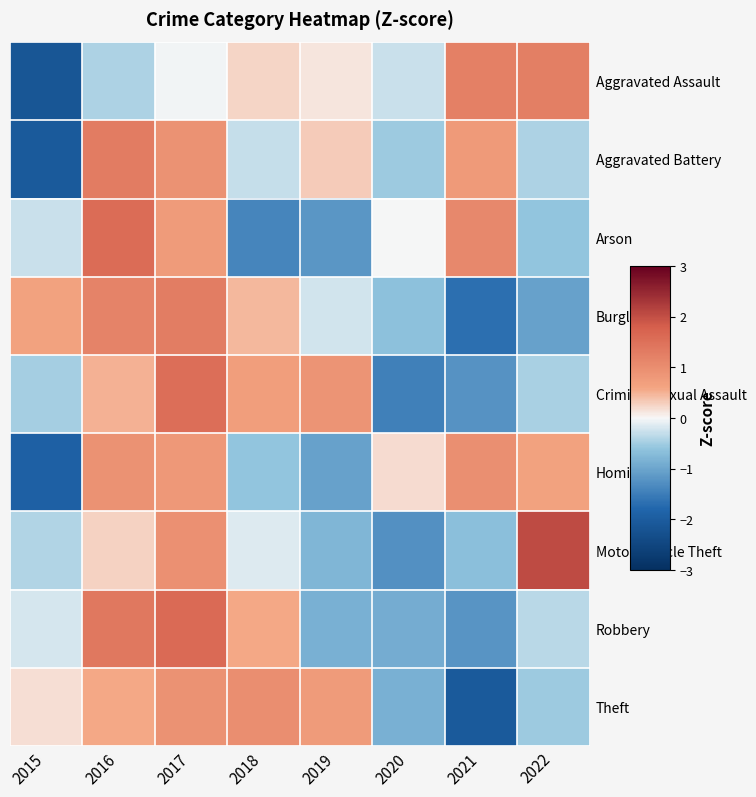

How many categories are shown in the chart?

8